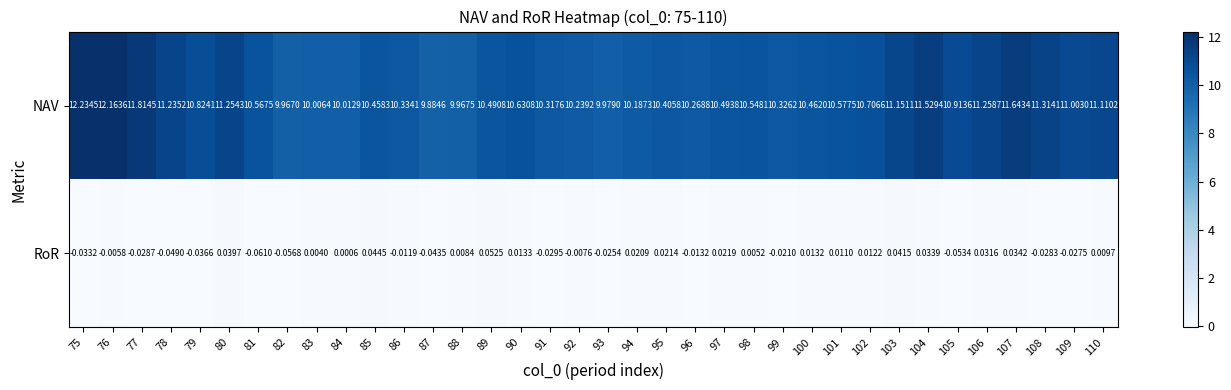

Count the number of data series in this chart.

2